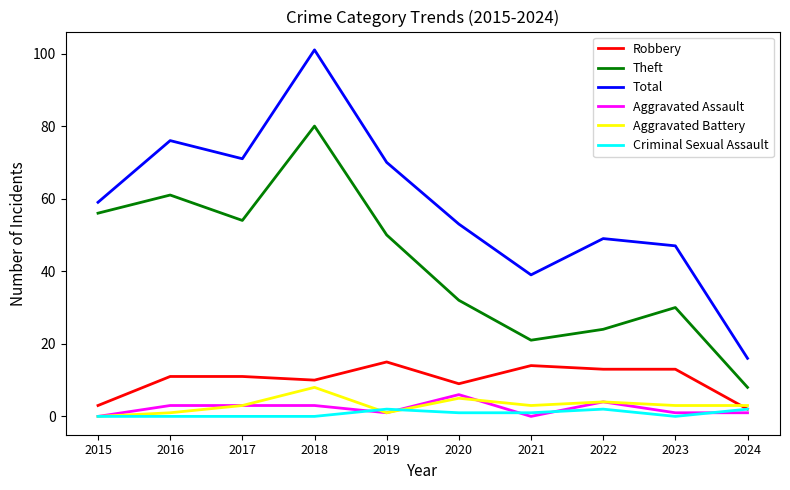

What is the total value across all series at 2023?

94